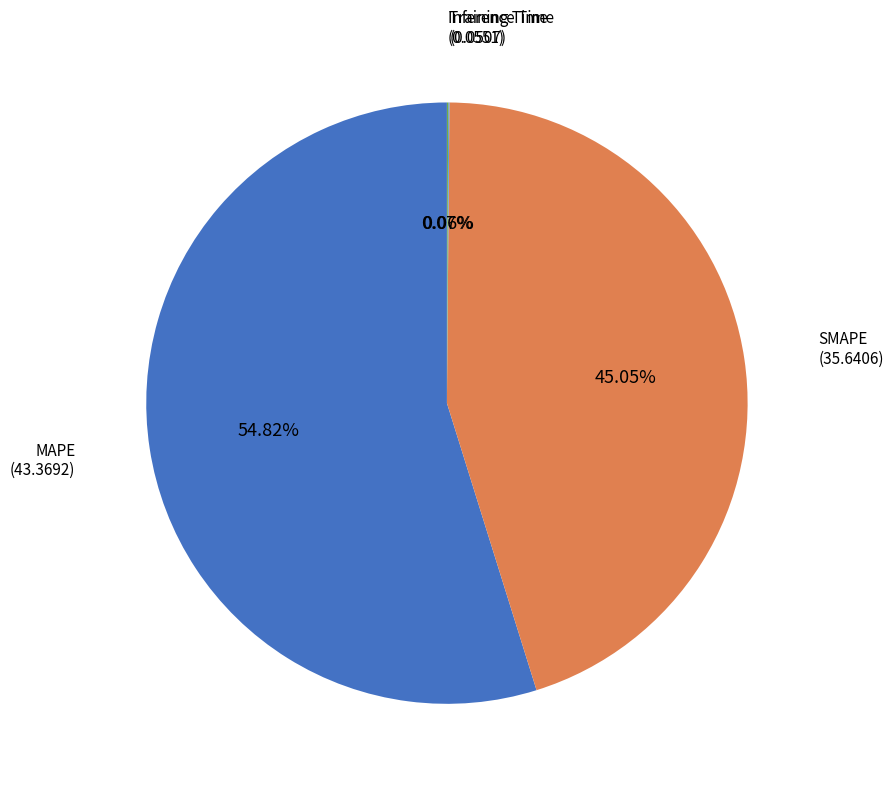

Is there a majority slice in this chart?

Yes